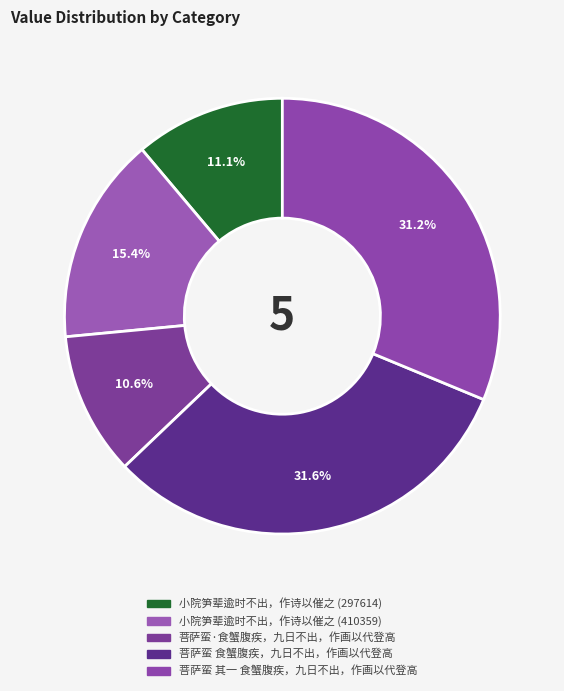

Count the number of slices in the pie.

5